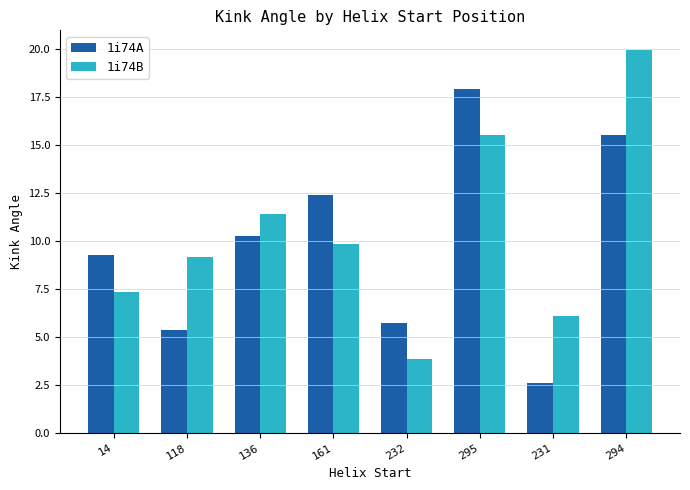

Reading left to right, extract all data points from this chart.

1i74A: 14=9.3	118=5.4	136=10.3	161=12.4	232=5.7	295=17.9	231=2.6	294=15.5
1i74B: 14=7.3	118=9.1	136=11.4	161=9.8	232=3.8	295=15.5	231=6.1	294=20.0